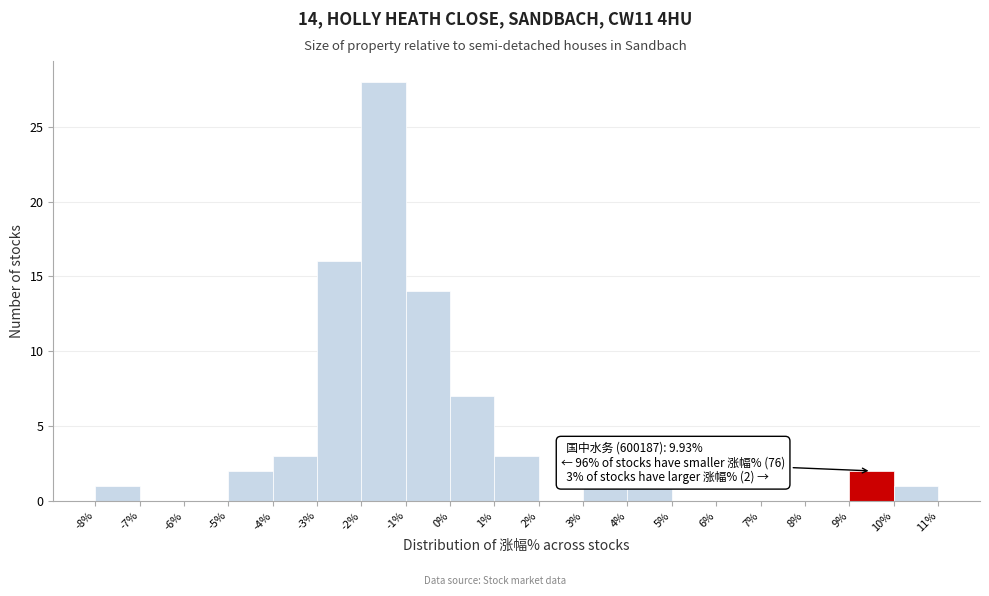

Which range on the x-axis has the tallest bar?

-2% to -1%